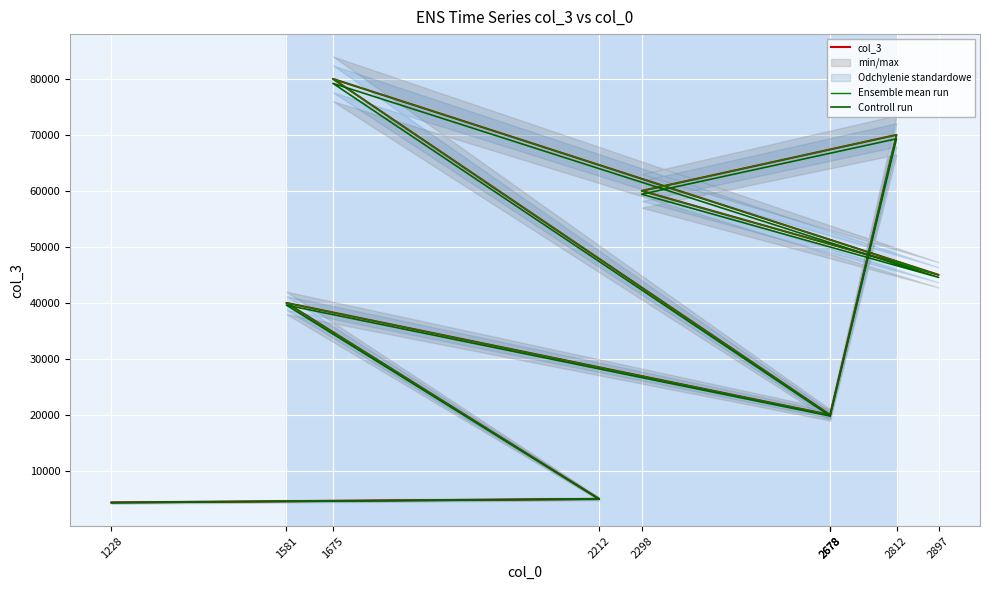

In col_3, how many points are higher than both neighbors (excluding endpoints)?

3